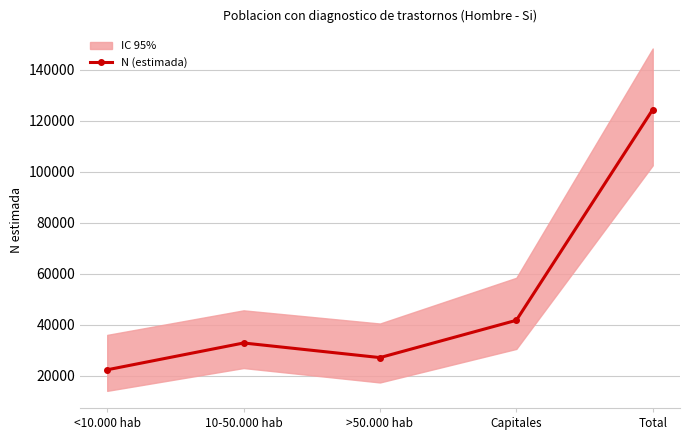

What is the difference between the maximum and minimum values?

101974